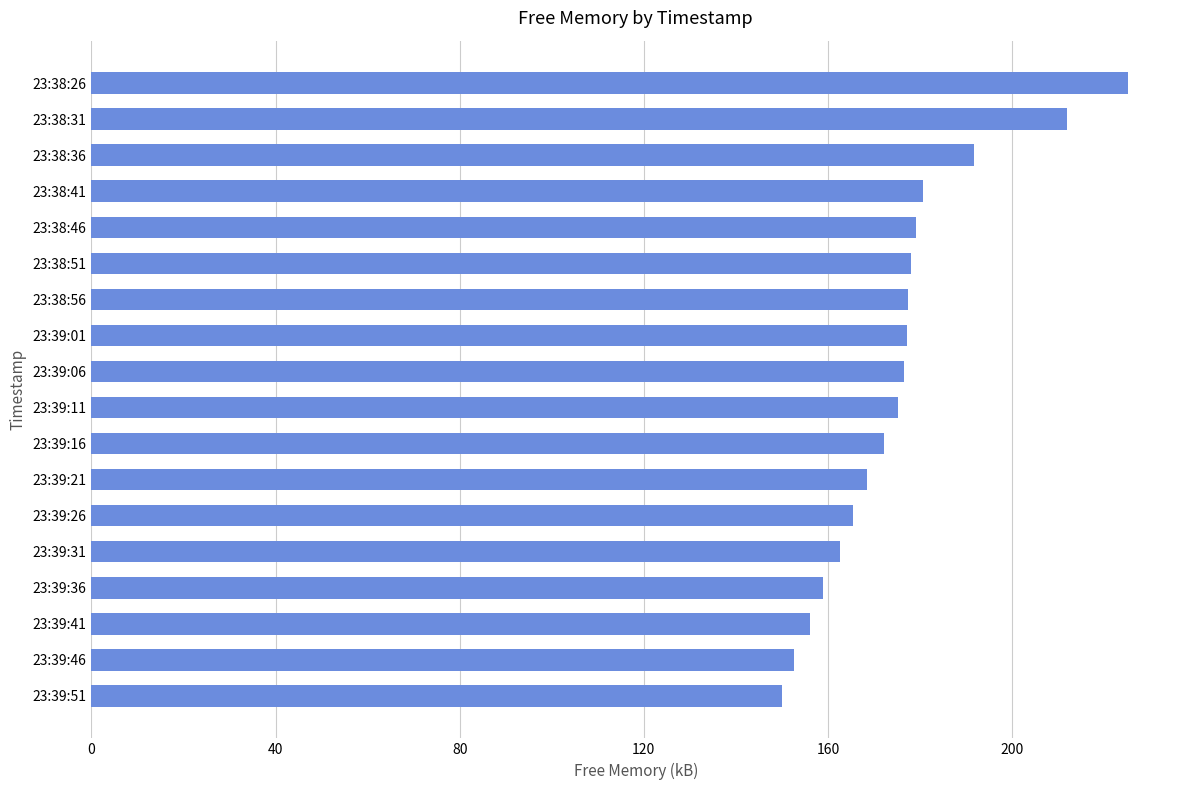

At which category does the chart reach its minimum across all series?

23:39:51